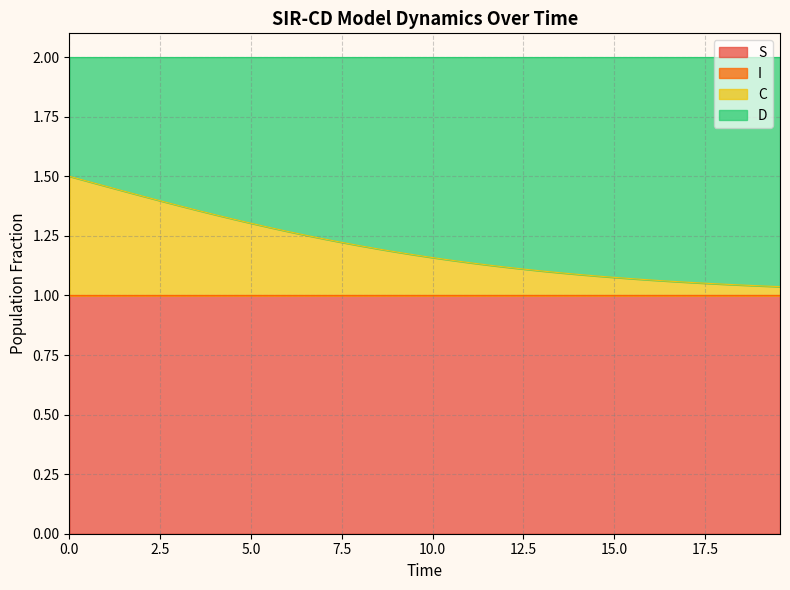

Is it true that S equals 1.0 at 12.5?

True